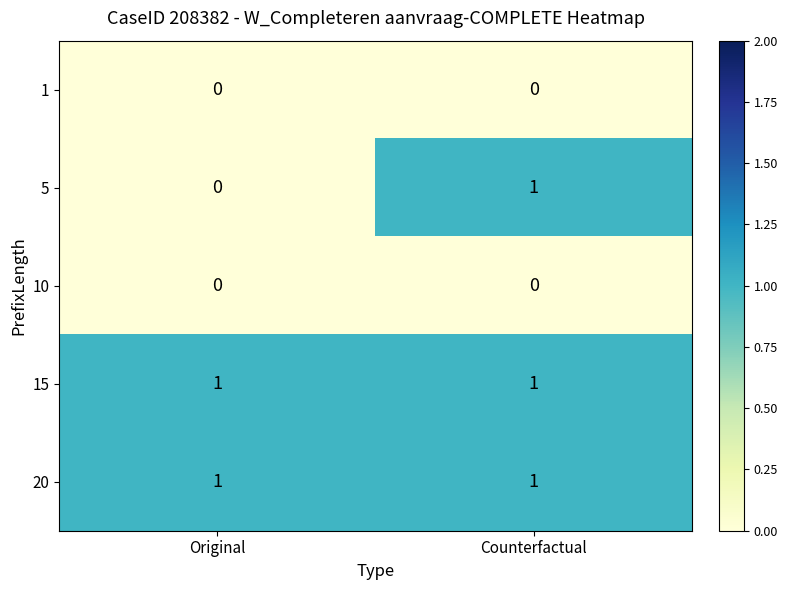

Which series has the widest spread of values?

5